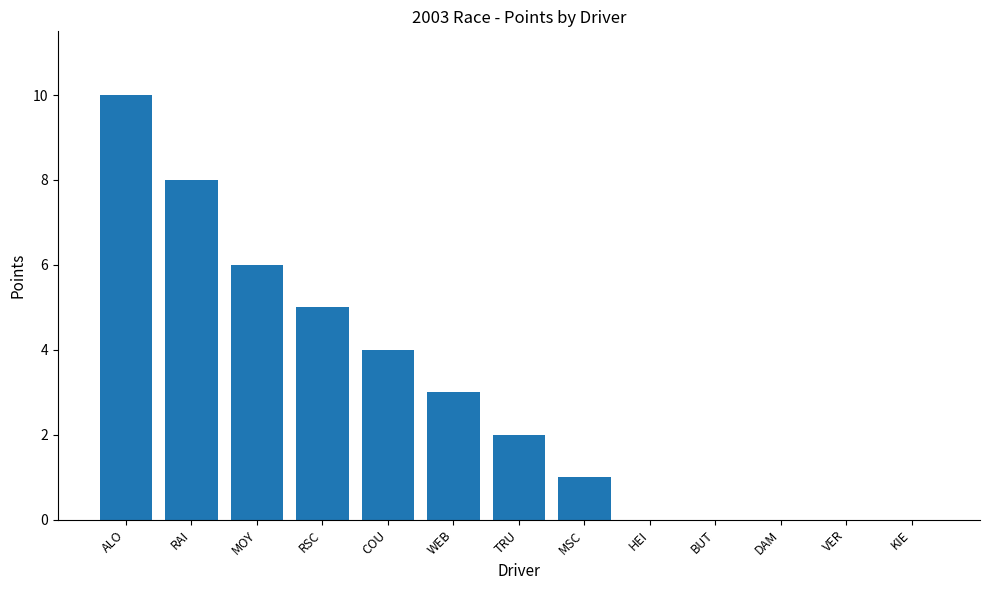

Reading left to right, list all the values displayed in this chart.

ALO=10	RAI=8	MOY=6	RSC=5	COU=4	WEB=3	TRU=2	MSC=1	HEI=0	BUT=0	DAM=0	VER=0	KIE=0